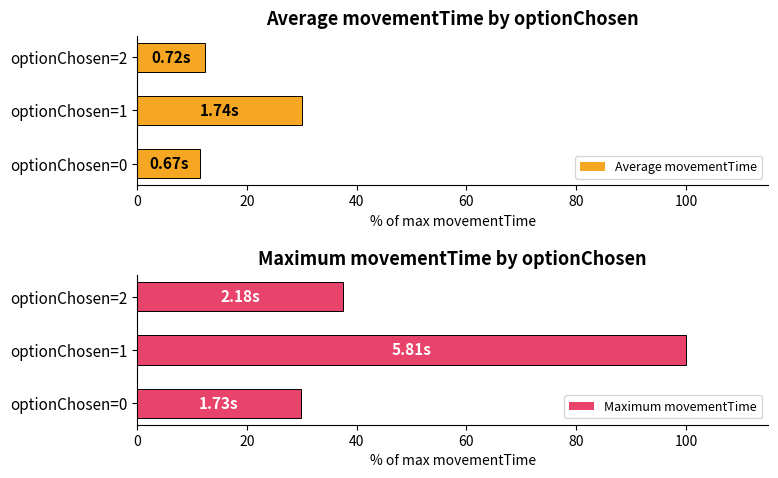

What is the average value of the Maximum movementTime series?

55.8